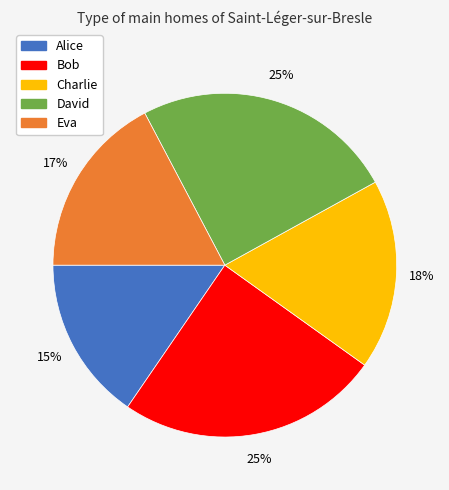

Is the sum of David and Alice greater than half?

No